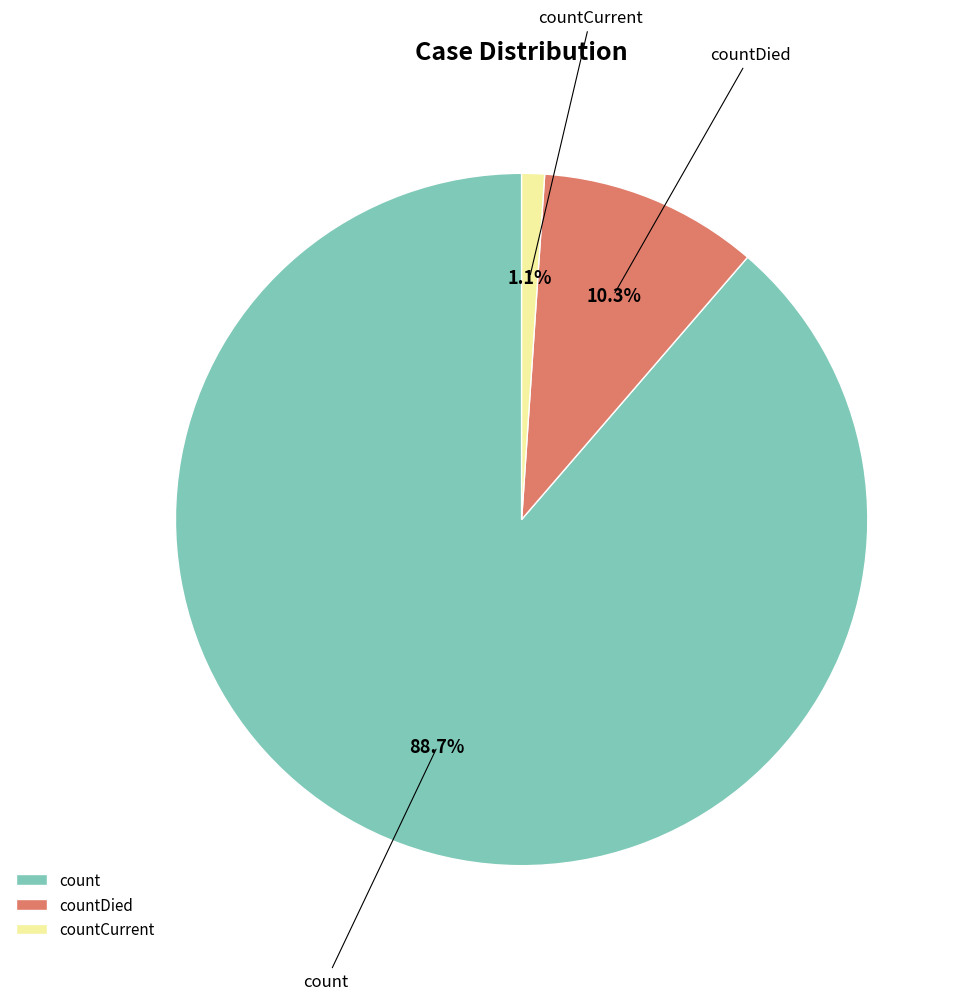

What is the largest slice in the pie chart?

count